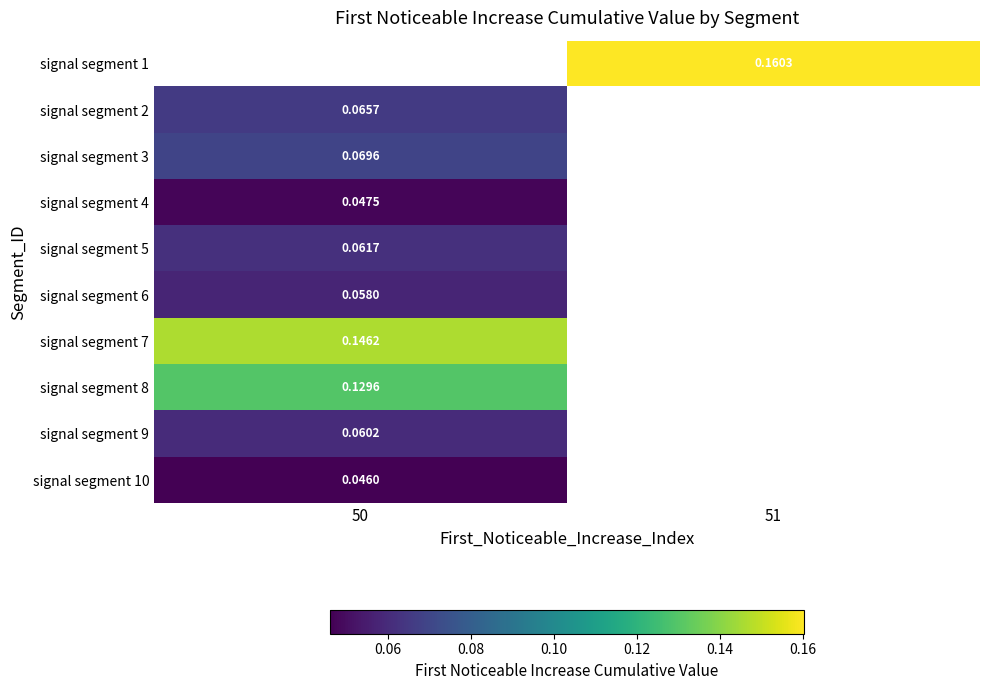

Is the value of signal segment 9 at 50 greater than the value of signal segment 7 at 51?

No